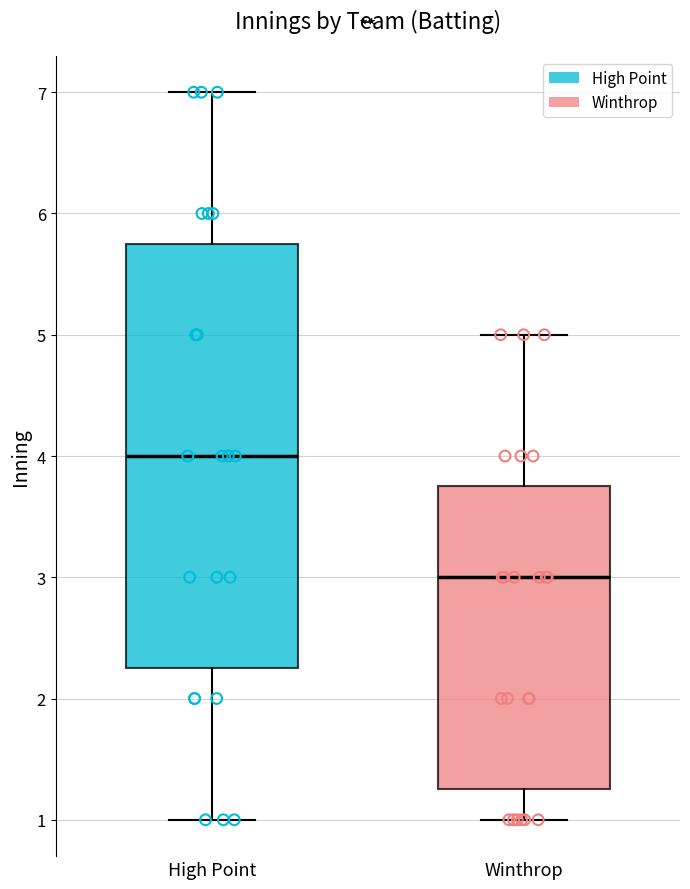

Reading left to right, transcribe this box plot: for each box, give where its median line is, the range the box spans, and where its two whiskers end, as read against the y-axis. The values are not printed on the chart, so give them approximately, as read against the axis.

High Point: median 4.0, box 2.3 to 5.8, whiskers 1.0 to 7.0
Winthrop: median 3.0, box 1.3 to 3.8, whiskers 1.0 to 5.0